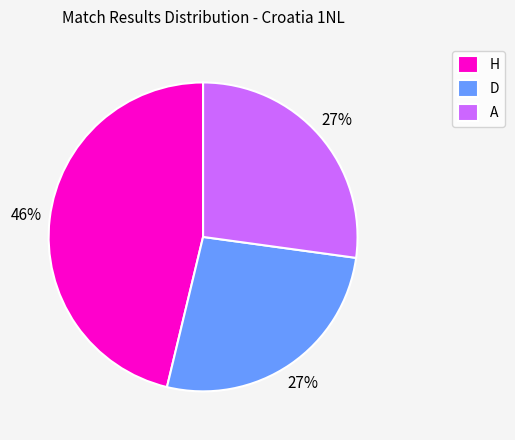

To the nearest percent, what percentage of the pie is D?

27%